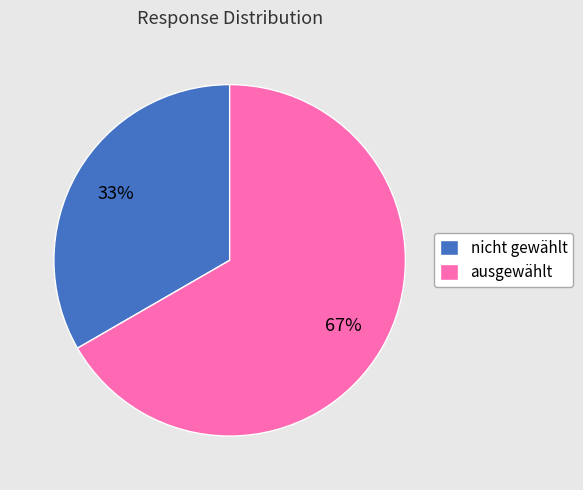

Combined, do ausgewählt and nicht gewählt account for over 50%?

Yes